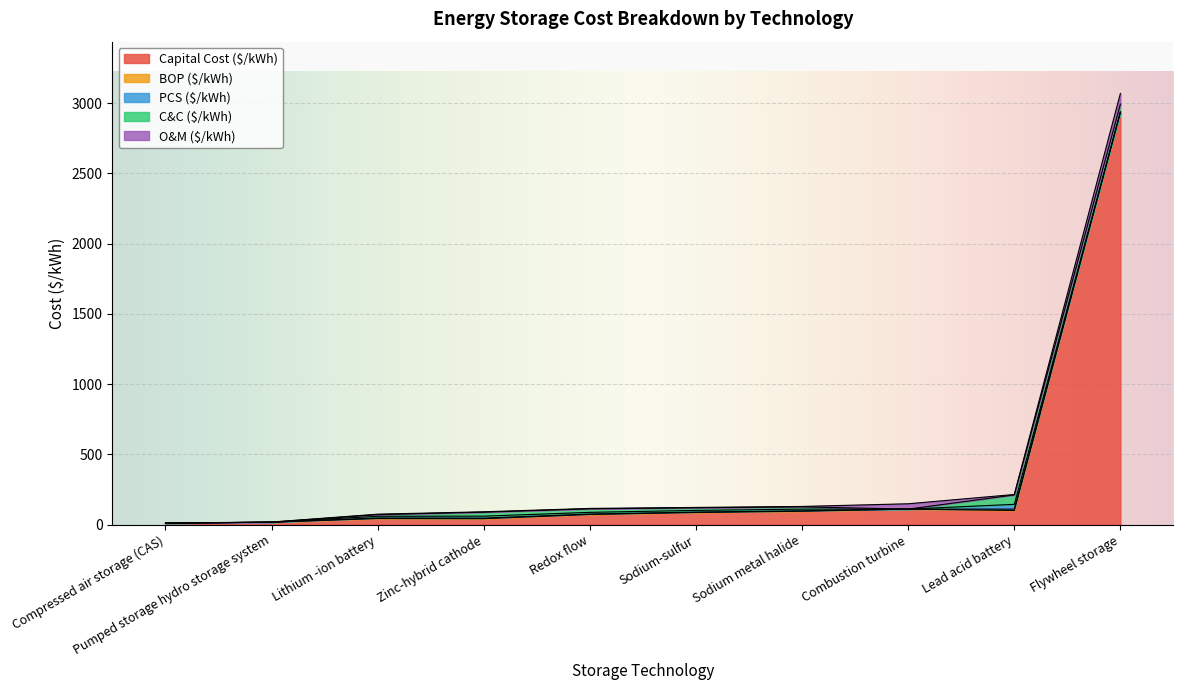

Which has a higher value, Redox flow or Flywheel storage?

Flywheel storage